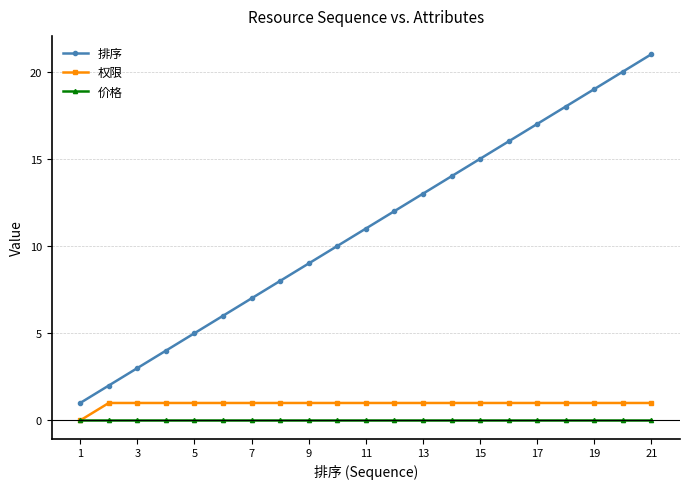

What is the value of the 排序 point at the 9th from the left?

9